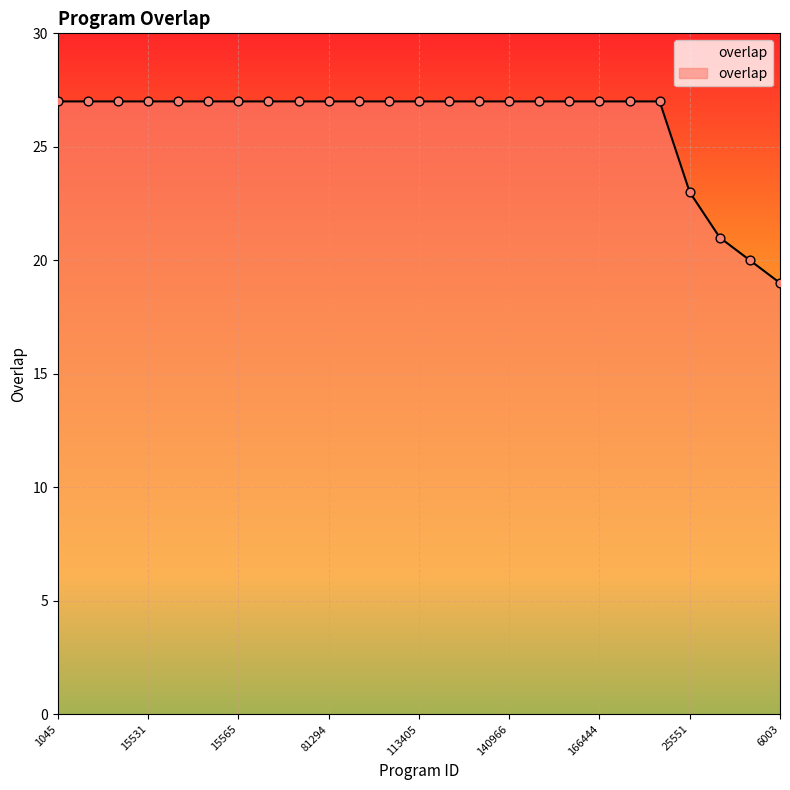

What is the minimum value shown in the chart?

19